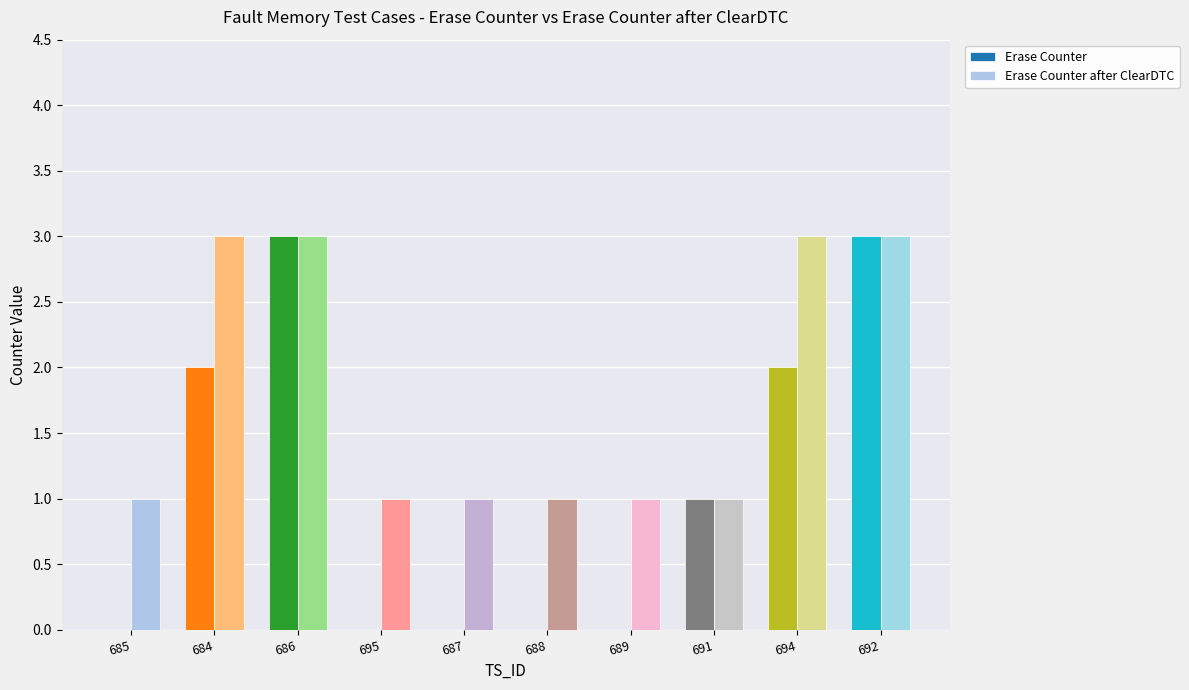

Which series has the largest total across all categories?

Erase Counter after ClearDTC